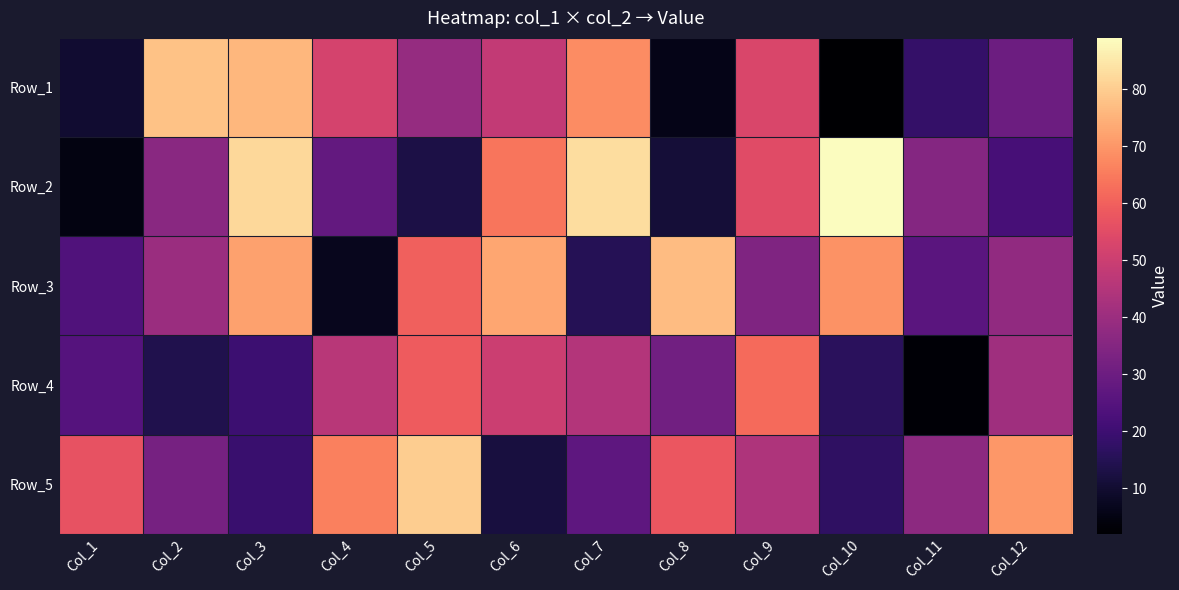

List the series in order of their peak value, lowest first.

Row_4, Row_3, Row_1, Row_5, Row_2